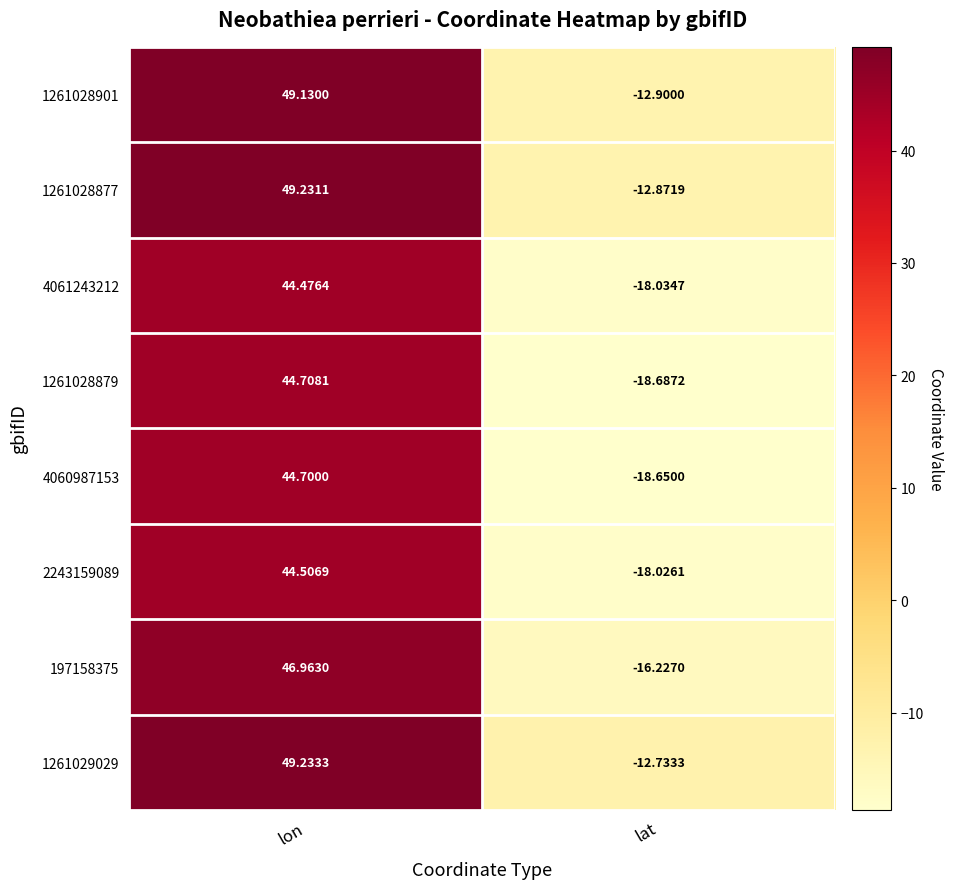

Which label corresponds to the smallest value in the chart?

lat